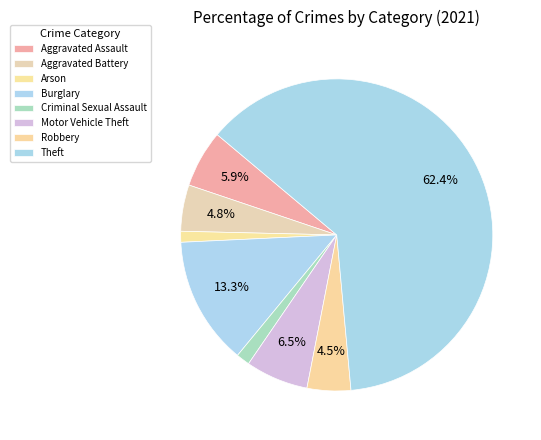

Which slice is the smallest?

Arson